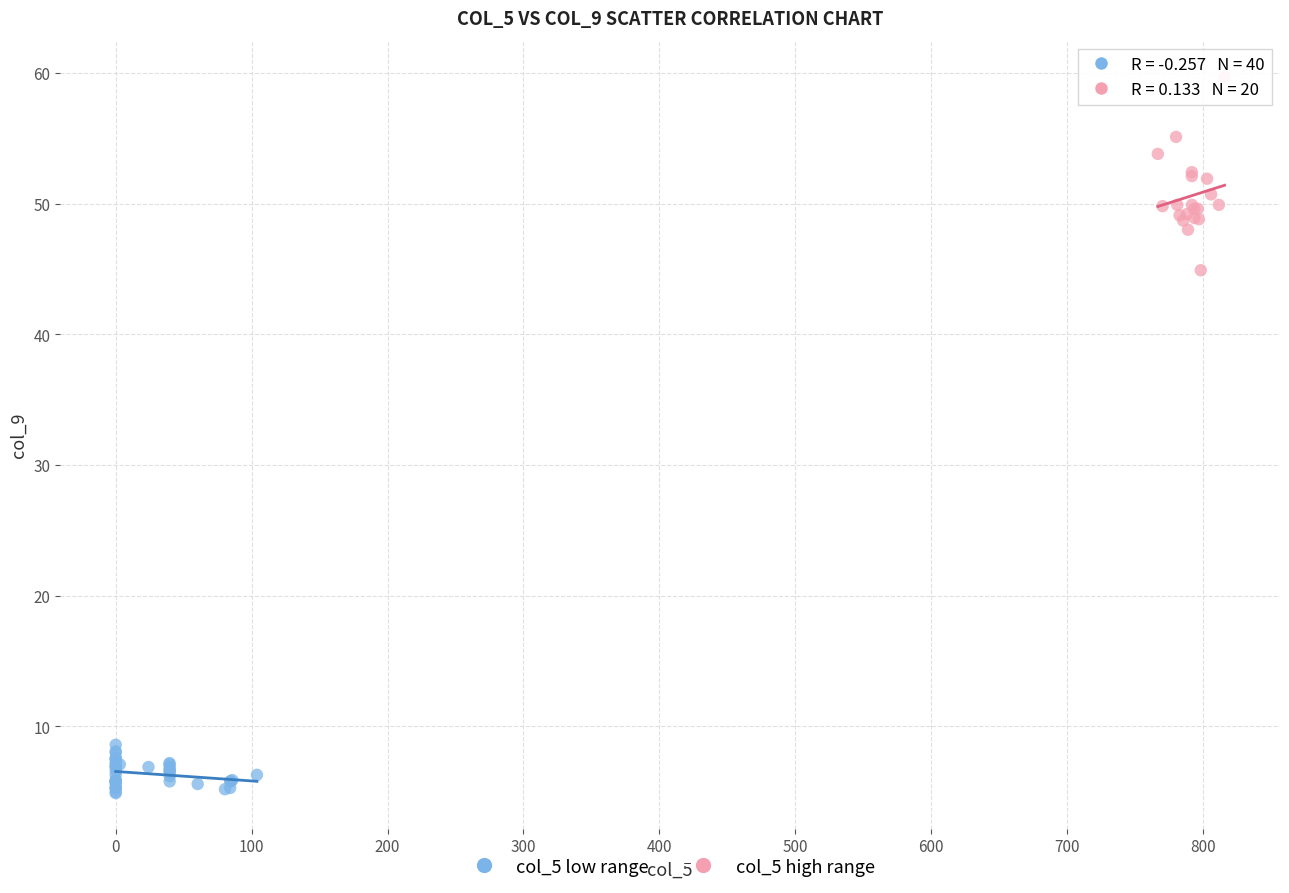

Which series contains the lowest Y value?

col_5 low range